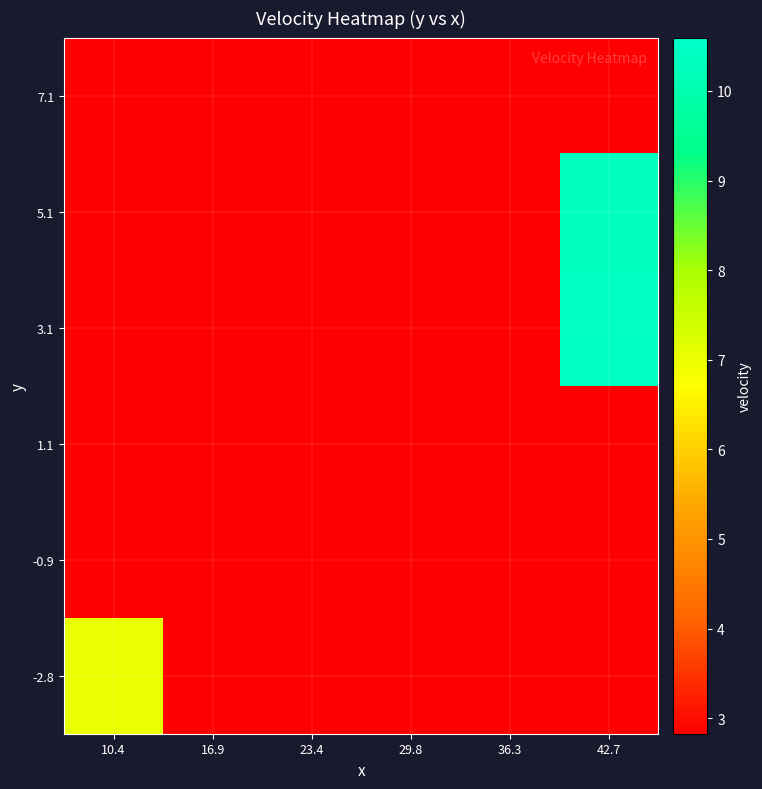

What is the greatest value displayed?

10.4